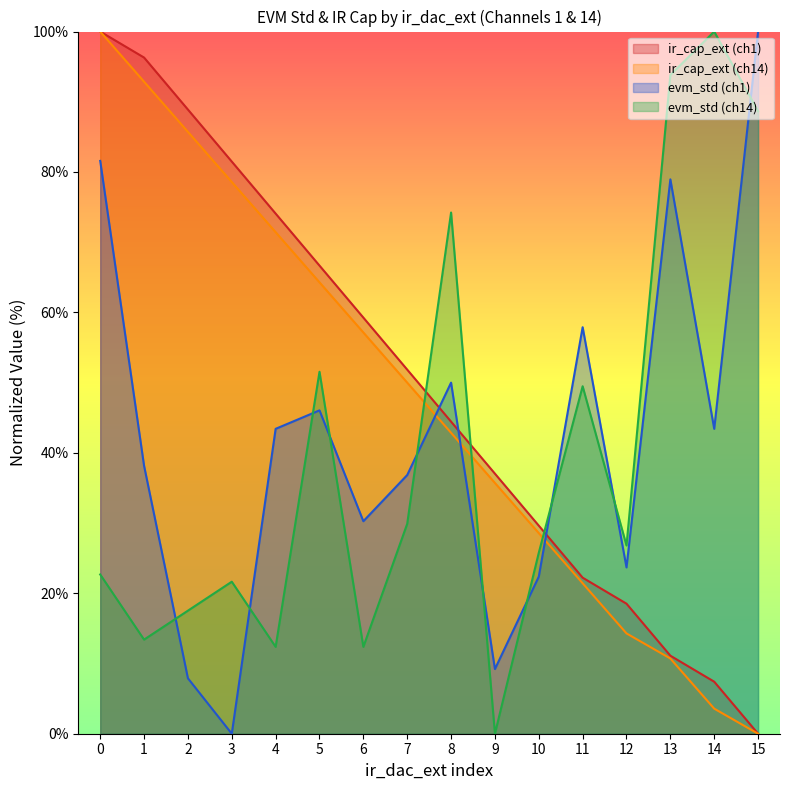

True or false: ir_cap_ext and evm_std intersect in this chart.

True